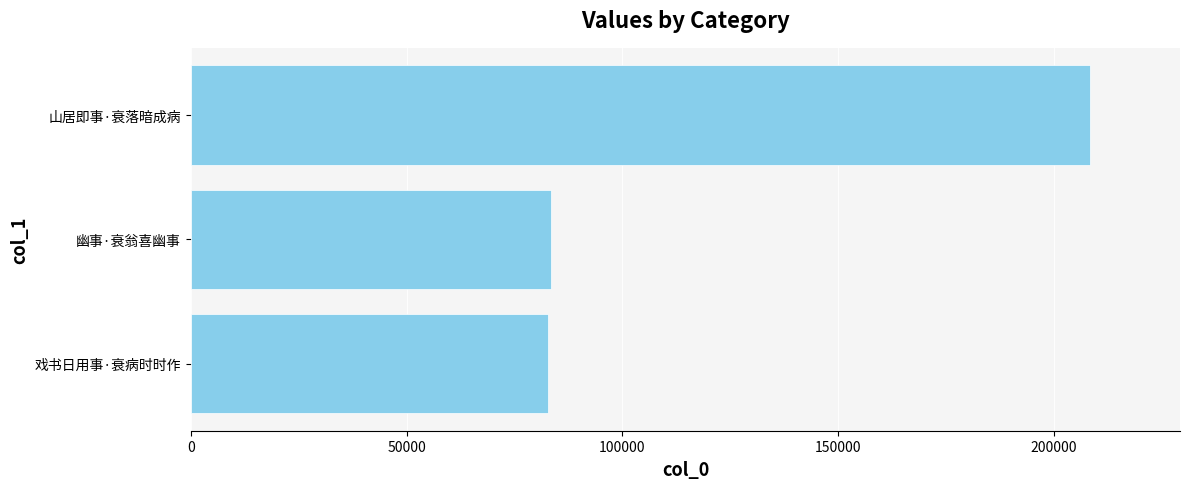

What is the smallest value displayed?

82754